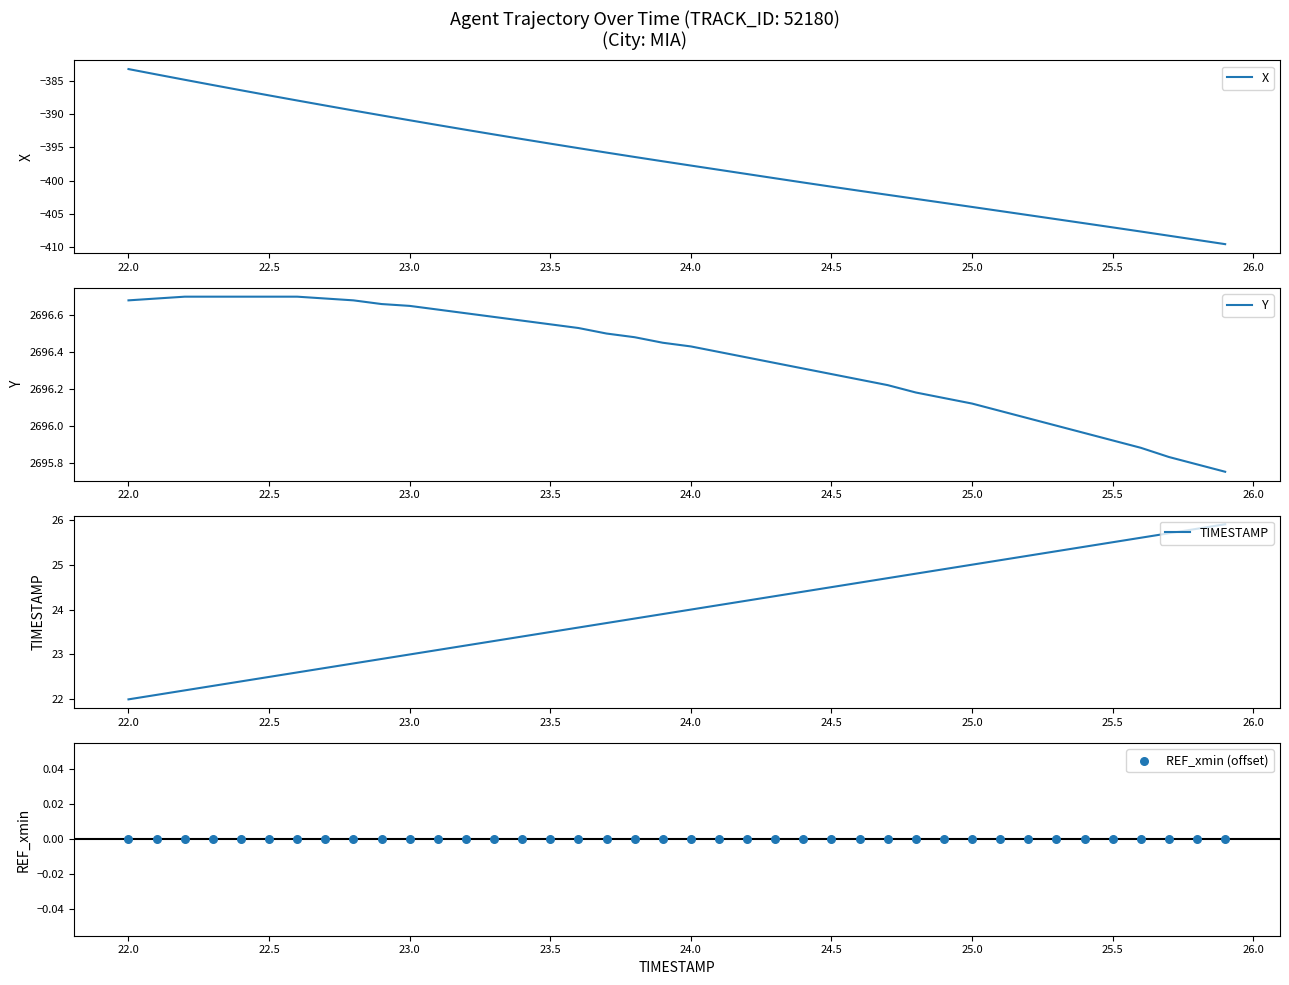

Which series reaches the maximum Y coordinate?

Y